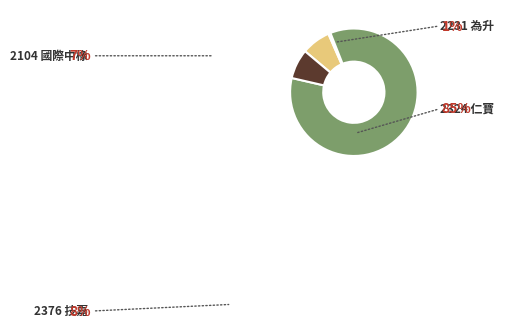

To the nearest percent, what is the difference between the largest and smallest slice percentages?

84%